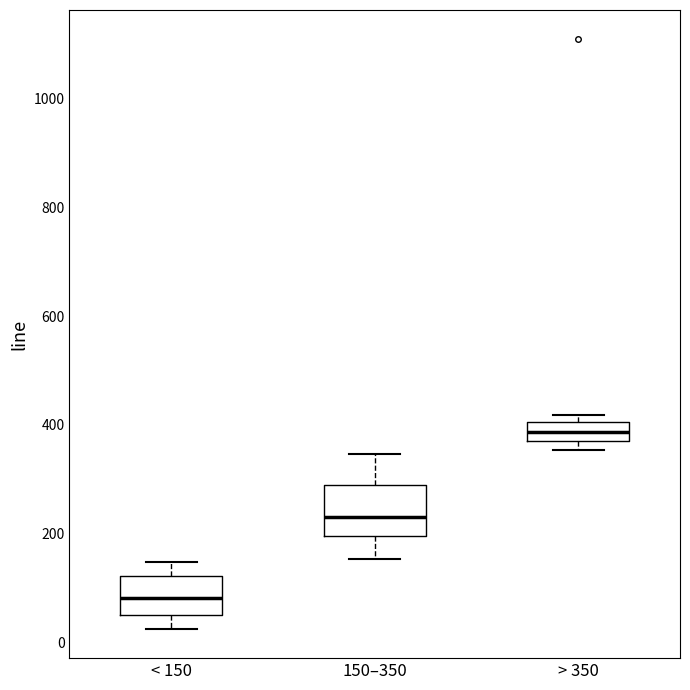

Reading left to right, read every box against the y-axis: the position of its median line, the range the box covers, and the ends of its whiskers. The values are not printed on the chart, so give them approximately, as read against the axis.

< 150: median 80, box 40 to 120, whiskers 20 to 140
150–350: median 240, box 200 to 280, whiskers 160 to 340
> 350: median 380, box 360 to 400, whiskers 360 (just below the box's lower edge) to 420